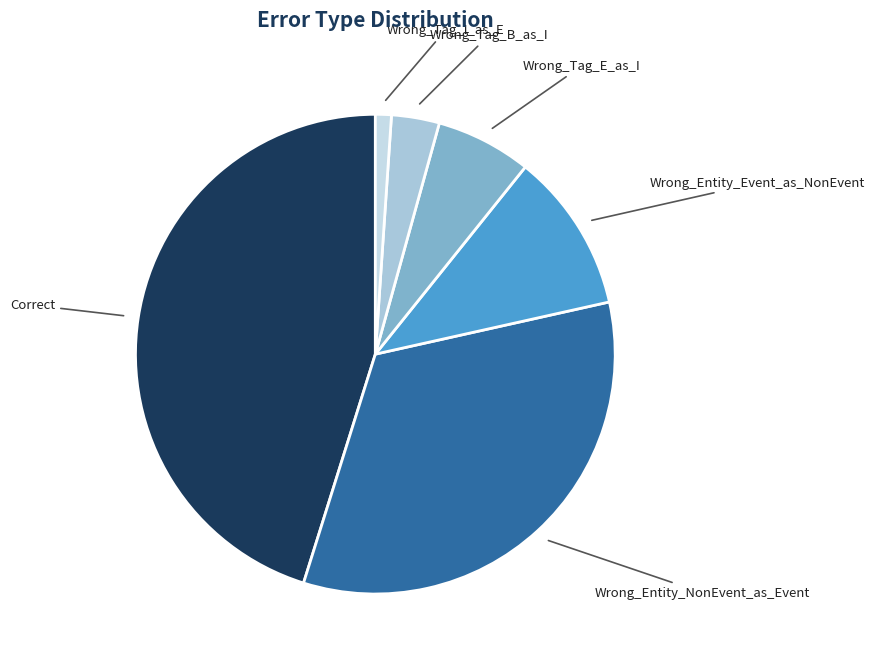

Which has a higher value, Wrong_Tag_I_as_E or Correct?

Correct